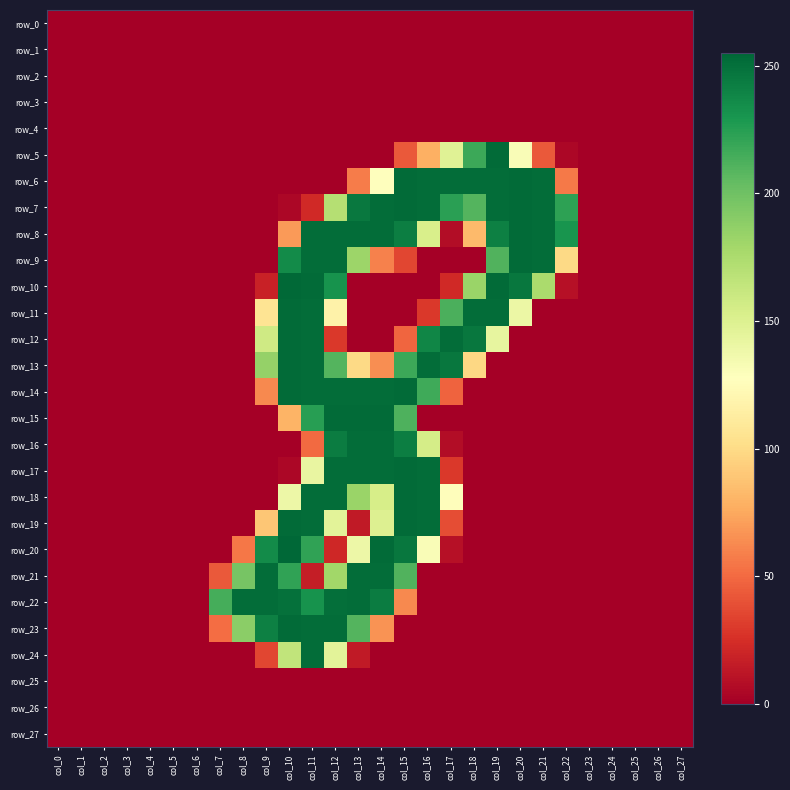

Reading left to right, transcribe all the data shown in this chart.

row_0: col_0=0	col_1=0	col_2=0	col_3=0	col_4=0	col_5=0	col_6=0	col_7=0	col_8=0	col_9=0	col_10=0	col_11=0	col_12=0	col_13=0	col_14=0	col_15=0	col_16=0	col_17=0	col_18=0	col_19=0	col_20=0	col_21=0	col_22=0	col_23=0	col_24=0	col_25=0	col_26=0	col_27=0
row_1: col_0=0	col_1=0	col_2=0	col_3=0	col_4=0	col_5=0	col_6=0	col_7=0	col_8=0	col_9=0	col_10=0	col_11=0	col_12=0	col_13=0	col_14=0	col_15=0	col_16=0	col_17=0	col_18=0	col_19=0	col_20=0	col_21=0	col_22=0	col_23=0	col_24=0	col_25=0	col_26=0	col_27=0
row_2: col_0=0	col_1=0	col_2=0	col_3=0	col_4=0	col_5=0	col_6=0	col_7=0	col_8=0	col_9=0	col_10=0	col_11=0	col_12=0	col_13=0	col_14=0	col_15=0	col_16=0	col_17=0	col_18=0	col_19=0	col_20=0	col_21=0	col_22=0	col_23=0	col_24=0	col_25=0	col_26=0	col_27=0
row_3: col_0=0	col_1=0	col_2=0	col_3=0	col_4=0	col_5=0	col_6=0	col_7=0	col_8=0	col_9=0	col_10=0	col_11=0	col_12=0	col_13=0	col_14=0	col_15=0	col_16=0	col_17=0	col_18=0	col_19=0	col_20=0	col_21=0	col_22=0	col_23=0	col_24=0	col_25=0	col_26=0	col_27=0
row_4: col_0=0	col_1=0	col_2=0	col_3=0	col_4=0	col_5=0	col_6=0	col_7=0	col_8=0	col_9=0	col_10=0	col_11=0	col_12=0	col_13=0	col_14=0	col_15=0	col_16=0	col_17=0	col_18=0	col_19=0	col_20=0	col_21=0	col_22=0	col_23=0	col_24=0	col_25=0	col_26=0	col_27=0
row_5: col_0=0	col_1=0	col_2=0	col_3=0	col_4=0	col_5=0	col_6=0	col_7=0	col_8=0	col_9=0	col_10=0	col_11=0	col_12=0	col_13=0	col_14=0	col_15=43	col_16=78	col_17=148	col_18=218	col_19=253	col_20=131	col_21=43	col_22=4	col_23=0	col_24=0	col_25=0	col_26=0	col_27=0
row_6: col_0=0	col_1=0	col_2=0	col_3=0	col_4=0	col_5=0	col_6=0	col_7=0	col_8=0	col_9=0	col_10=0	col_11=0	col_12=0	col_13=57	col_14=128	col_15=253	col_16=252	col_17=252	col_18=252	col_19=252	col_20=253	col_21=252	col_22=56	col_23=0	col_24=0	col_25=0	col_26=0	col_27=0
row_7: col_0=0	col_1=0	col_2=0	col_3=0	col_4=0	col_5=0	col_6=0	col_7=0	col_8=0	col_9=0	col_10=4	col_11=22	col_12=171	col_13=246	col_14=252	col_15=253	col_16=252	col_17=224	col_18=210	col_19=252	col_20=253	col_21=252	col_22=223	col_23=0	col_24=0	col_25=0	col_26=0	col_27=0
row_8: col_0=0	col_1=0	col_2=0	col_3=0	col_4=0	col_5=0	col_6=0	col_7=0	col_8=0	col_9=0	col_10=69	col_11=252	col_12=252	col_13=252	col_14=252	col_15=243	col_16=153	col_17=7	col_18=83	col_19=242	col_20=253	col_21=252	col_22=231	col_23=0	col_24=0	col_25=0	col_26=0	col_27=0
row_9: col_0=0	col_1=0	col_2=0	col_3=0	col_4=0	col_5=0	col_6=0	col_7=0	col_8=0	col_9=0	col_10=236	col_11=252	col_12=252	col_13=182	col_14=59	col_15=35	col_16=0	col_17=0	col_18=0	col_19=211	col_20=253	col_21=252	col_22=99	col_23=0	col_24=0	col_25=0	col_26=0	col_27=0
row_10: col_0=0	col_1=0	col_2=0	col_3=0	col_4=0	col_5=0	col_6=0	col_7=0	col_8=0	col_9=18	col_10=254	col_11=253	col_12=232	col_13=0	col_14=0	col_15=0	col_16=0	col_17=22	col_18=183	col_19=253	col_20=247	col_21=176	col_22=9	col_23=0	col_24=0	col_25=0	col_26=0	col_27=0
row_11: col_0=0	col_1=0	col_2=0	col_3=0	col_4=0	col_5=0	col_6=0	col_7=0	col_8=0	col_9=106	col_10=253	col_11=252	col_12=117	col_13=0	col_14=0	col_15=0	col_16=29	col_17=213	col_18=252	col_19=252	col_20=140	col_21=0	col_22=0	col_23=0	col_24=0	col_25=0	col_26=0	col_27=0
row_12: col_0=0	col_1=0	col_2=0	col_3=0	col_4=0	col_5=0	col_6=0	col_7=0	col_8=0	col_9=158	col_10=253	col_11=252	col_12=29	col_13=0	col_14=0	col_15=48	col_16=239	col_17=252	col_18=247	col_19=143	col_20=0	col_21=0	col_22=0	col_23=0	col_24=0	col_25=0	col_26=0	col_27=0
row_13: col_0=0	col_1=0	col_2=0	col_3=0	col_4=0	col_5=0	col_6=0	col_7=0	col_8=0	col_9=185	col_10=253	col_11=252	col_12=210	col_13=99	col_14=64	col_15=218	col_16=252	col_17=247	col_18=98	col_19=0	col_20=0	col_21=0	col_22=0	col_23=0	col_24=0	col_25=0	col_26=0	col_27=0
row_14: col_0=0	col_1=0	col_2=0	col_3=0	col_4=0	col_5=0	col_6=0	col_7=0	col_8=0	col_9=62	col_10=253	col_11=252	col_12=252	col_13=252	col_14=252	col_15=253	col_16=217	col_17=47	col_18=0	col_19=0	col_20=0	col_21=0	col_22=0	col_23=0	col_24=0	col_25=0	col_26=0	col_27=0
row_15: col_0=0	col_1=0	col_2=0	col_3=0	col_4=0	col_5=0	col_6=0	col_7=0	col_8=0	col_9=0	col_10=80	col_11=225	col_12=253	col_13=253	col_14=253	col_15=212	col_16=0	col_17=0	col_18=0	col_19=0	col_20=0	col_21=0	col_22=0	col_23=0	col_24=0	col_25=0	col_26=0	col_27=0
row_16: col_0=0	col_1=0	col_2=0	col_3=0	col_4=0	col_5=0	col_6=0	col_7=0	col_8=0	col_9=0	col_10=0	col_11=50	col_12=244	col_13=252	col_14=252	col_15=243	col_16=155	col_17=7	col_18=0	col_19=0	col_20=0	col_21=0	col_22=0	col_23=0	col_24=0	col_25=0	col_26=0	col_27=0
row_17: col_0=0	col_1=0	col_2=0	col_3=0	col_4=0	col_5=0	col_6=0	col_7=0	col_8=0	col_9=0	col_10=4	col_11=142	col_12=252	col_13=252	col_14=252	col_15=253	col_16=252	col_17=29	col_18=0	col_19=0	col_20=0	col_21=0	col_22=0	col_23=0	col_24=0	col_25=0	col_26=0	col_27=0
row_18: col_0=0	col_1=0	col_2=0	col_3=0	col_4=0	col_5=0	col_6=0	col_7=0	col_8=0	col_9=0	col_10=139	col_11=252	col_12=252	col_13=183	col_14=154	col_15=253	col_16=252	col_17=126	col_18=0	col_19=0	col_20=0	col_21=0	col_22=0	col_23=0	col_24=0	col_25=0	col_26=0	col_27=0
row_19: col_0=0	col_1=0	col_2=0	col_3=0	col_4=0	col_5=0	col_6=0	col_7=0	col_8=0	col_9=89	col_10=253	col_11=252	col_12=146	col_13=14	col_14=150	col_15=253	col_16=252	col_17=38	col_18=0	col_19=0	col_20=0	col_21=0	col_22=0	col_23=0	col_24=0	col_25=0	col_26=0	col_27=0
row_20: col_0=0	col_1=0	col_2=0	col_3=0	col_4=0	col_5=0	col_6=0	col_7=0	col_8=55	col_9=236	col_10=255	col_11=222	col_12=21	col_13=139	col_14=253	col_15=247	col_16=131	col_17=9	col_18=0	col_19=0	col_20=0	col_21=0	col_22=0	col_23=0	col_24=0	col_25=0	col_26=0	col_27=0
row_21: col_0=0	col_1=0	col_2=0	col_3=0	col_4=0	col_5=0	col_6=0	col_7=43	col_8=197	col_9=252	col_10=222	col_11=16	col_12=180	col_13=252	col_14=252	col_15=211	col_16=0	col_17=0	col_18=0	col_19=0	col_20=0	col_21=0	col_22=0	col_23=0	col_24=0	col_25=0	col_26=0	col_27=0
row_22: col_0=0	col_1=0	col_2=0	col_3=0	col_4=0	col_5=0	col_6=0	col_7=215	col_8=252	col_9=252	col_10=250	col_11=232	col_12=251	col_13=252	col_14=244	col_15=62	col_16=0	col_17=0	col_18=0	col_19=0	col_20=0	col_21=0	col_22=0	col_23=0	col_24=0	col_25=0	col_26=0	col_27=0
row_23: col_0=0	col_1=0	col_2=0	col_3=0	col_4=0	col_5=0	col_6=0	col_7=51	col_8=189	col_9=242	col_10=253	col_11=252	col_12=252	col_13=210	col_14=66	col_15=0	col_16=0	col_17=0	col_18=0	col_19=0	col_20=0	col_21=0	col_22=0	col_23=0	col_24=0	col_25=0	col_26=0	col_27=0
row_24: col_0=0	col_1=0	col_2=0	col_3=0	col_4=0	col_5=0	col_6=0	col_7=0	col_8=0	col_9=35	col_10=165	col_11=252	col_12=146	col_13=14	col_14=0	col_15=0	col_16=0	col_17=0	col_18=0	col_19=0	col_20=0	col_21=0	col_22=0	col_23=0	col_24=0	col_25=0	col_26=0	col_27=0
row_25: col_0=0	col_1=0	col_2=0	col_3=0	col_4=0	col_5=0	col_6=0	col_7=0	col_8=0	col_9=0	col_10=0	col_11=0	col_12=0	col_13=0	col_14=0	col_15=0	col_16=0	col_17=0	col_18=0	col_19=0	col_20=0	col_21=0	col_22=0	col_23=0	col_24=0	col_25=0	col_26=0	col_27=0
row_26: col_0=0	col_1=0	col_2=0	col_3=0	col_4=0	col_5=0	col_6=0	col_7=0	col_8=0	col_9=0	col_10=0	col_11=0	col_12=0	col_13=0	col_14=0	col_15=0	col_16=0	col_17=0	col_18=0	col_19=0	col_20=0	col_21=0	col_22=0	col_23=0	col_24=0	col_25=0	col_26=0	col_27=0
row_27: col_0=0	col_1=0	col_2=0	col_3=0	col_4=0	col_5=0	col_6=0	col_7=0	col_8=0	col_9=0	col_10=0	col_11=0	col_12=0	col_13=0	col_14=0	col_15=0	col_16=0	col_17=0	col_18=0	col_19=0	col_20=0	col_21=0	col_22=0	col_23=0	col_24=0	col_25=0	col_26=0	col_27=0